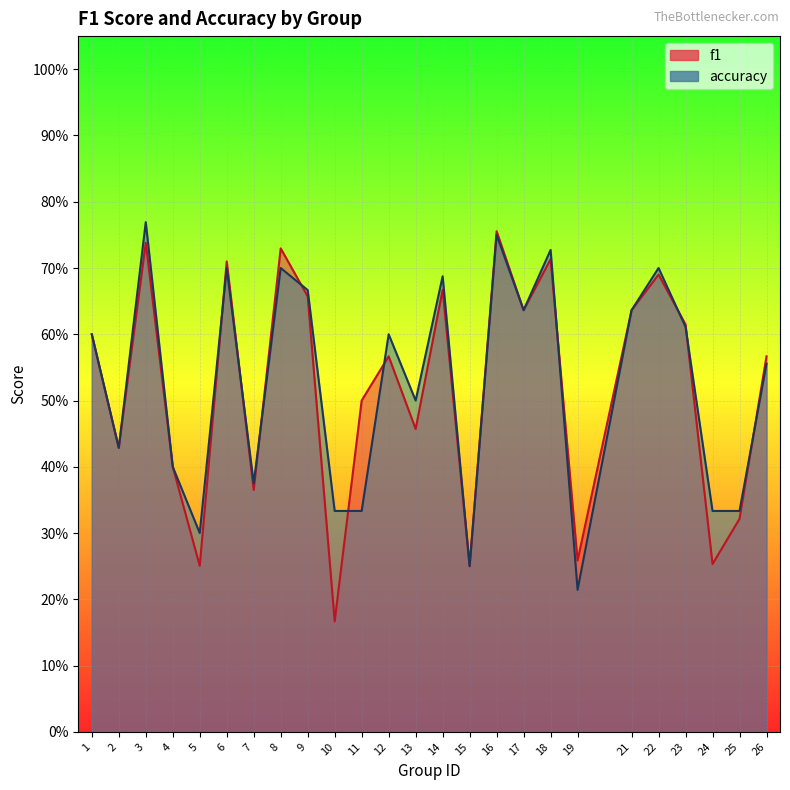

Which series has the widest spread of values?

f1